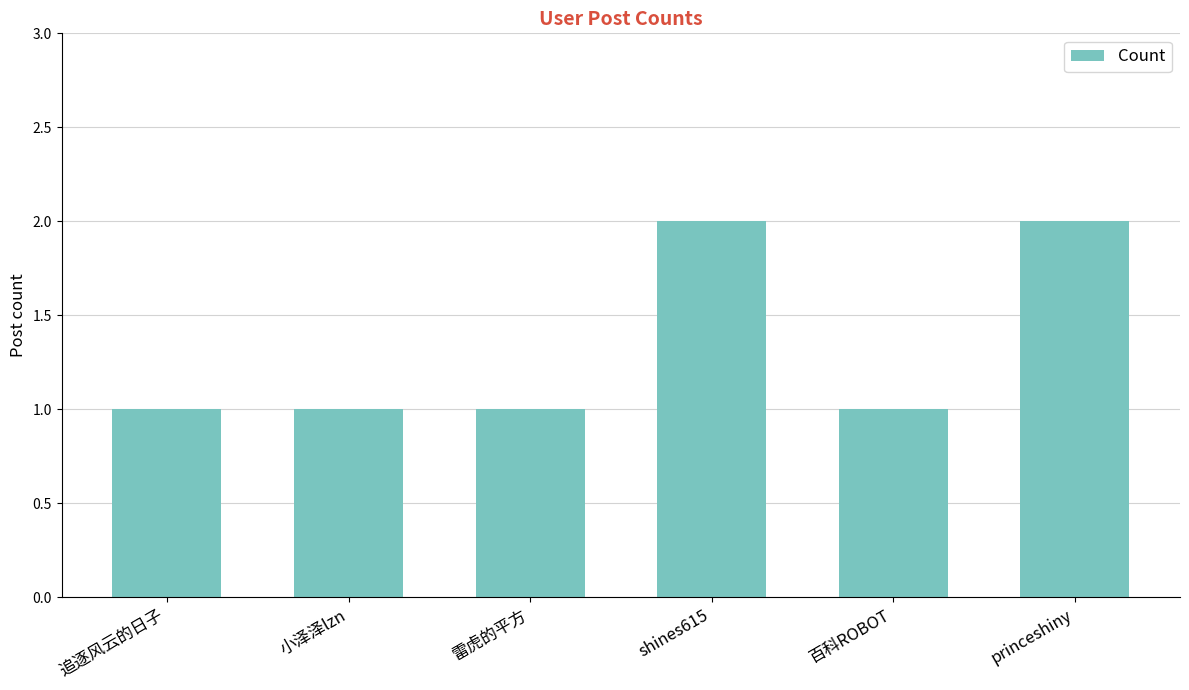

What is the ratio of the value at shines615 to the value at 百科ROBOT?

2.0